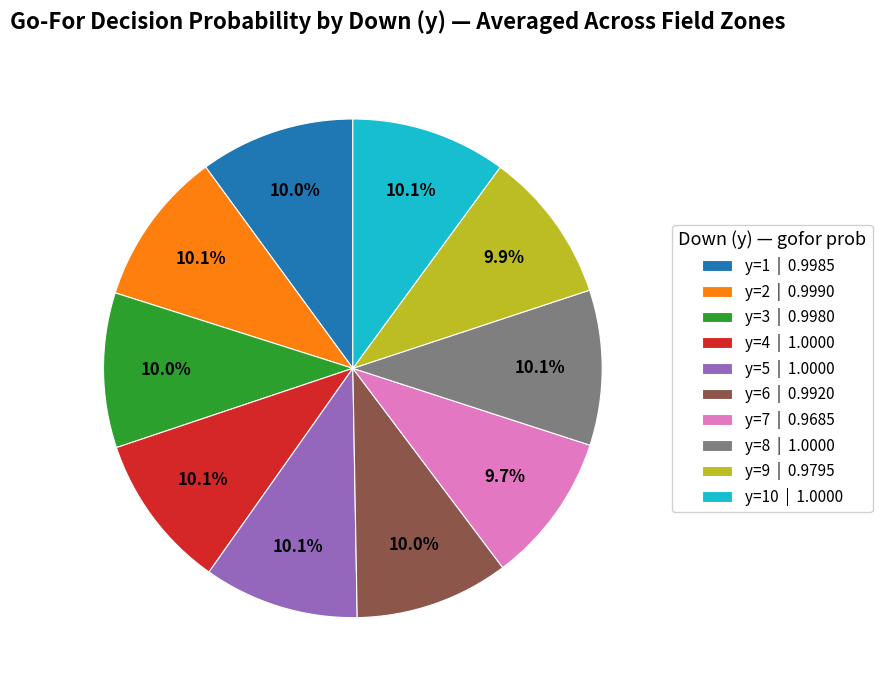

What is the ratio of the value at y=1 | 0.9985 to the value at y=5 | 1.0000?

1.0